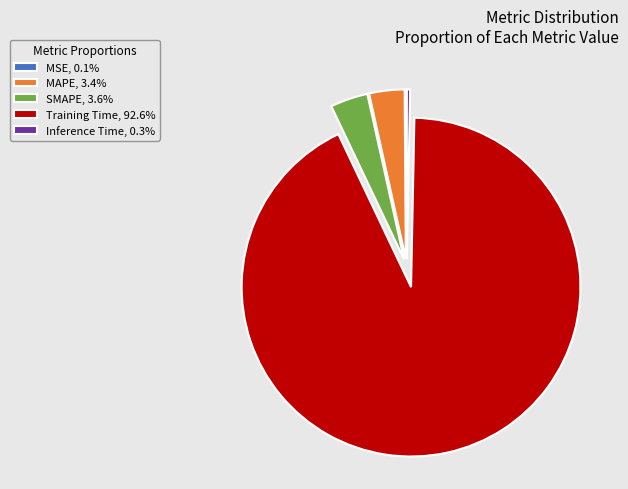

Does Training Time, 92.6% represent more than half of the total?

Yes